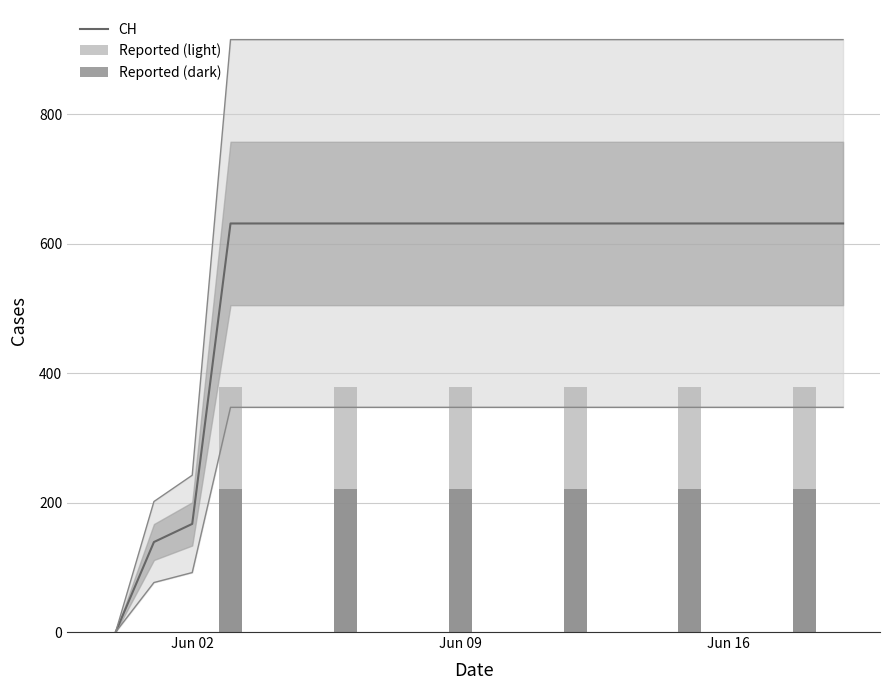

What is the sum of all values?

11033